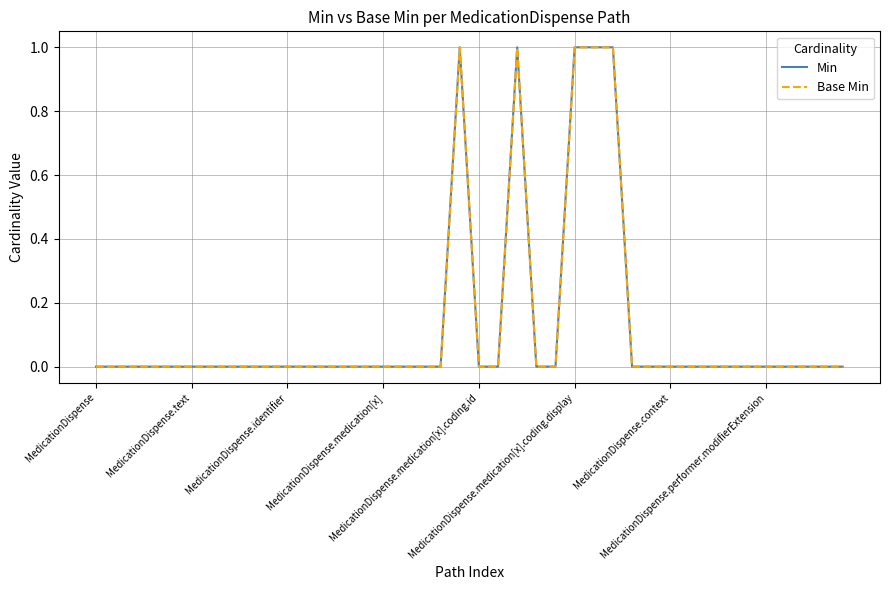

What is the label of the 17th point from the left?

16